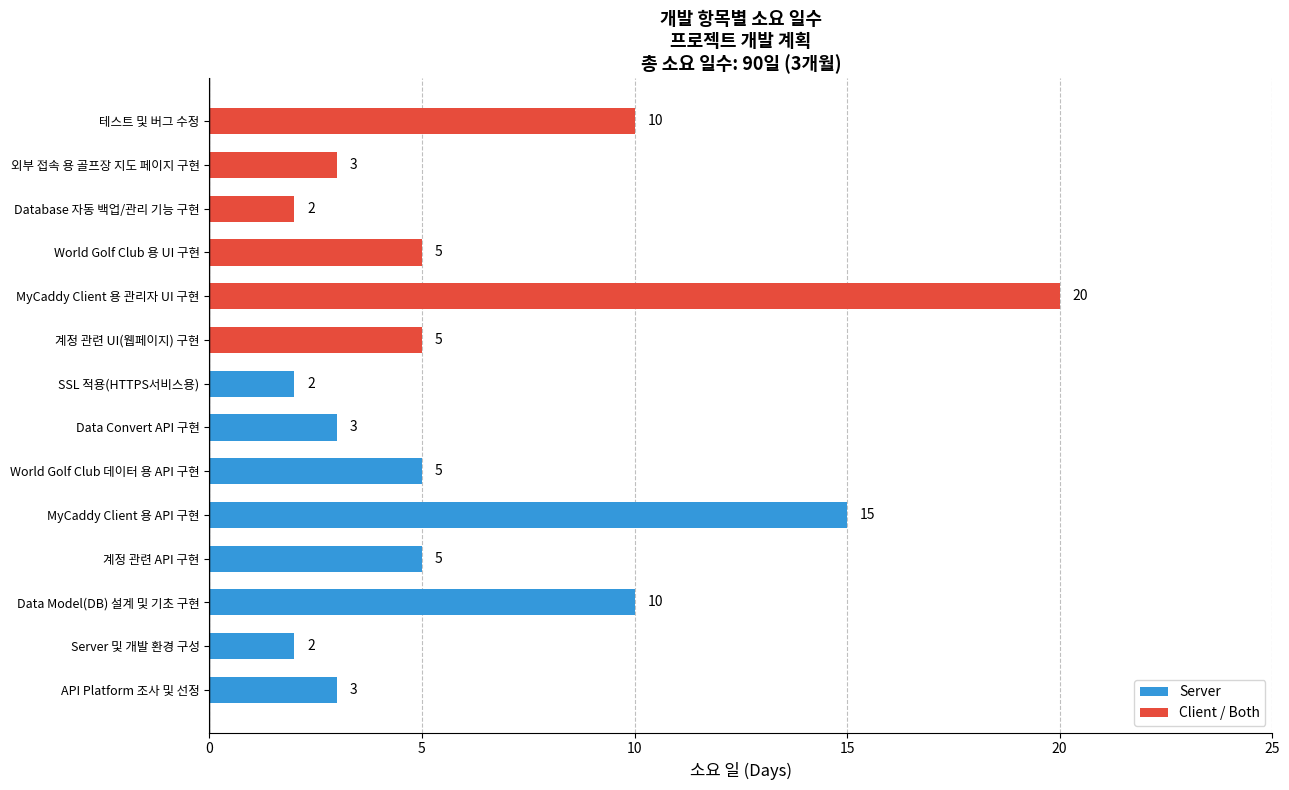

What is the sum of the values at World Golf Club 용 UI 구현 and Data Convert API 구현?

8